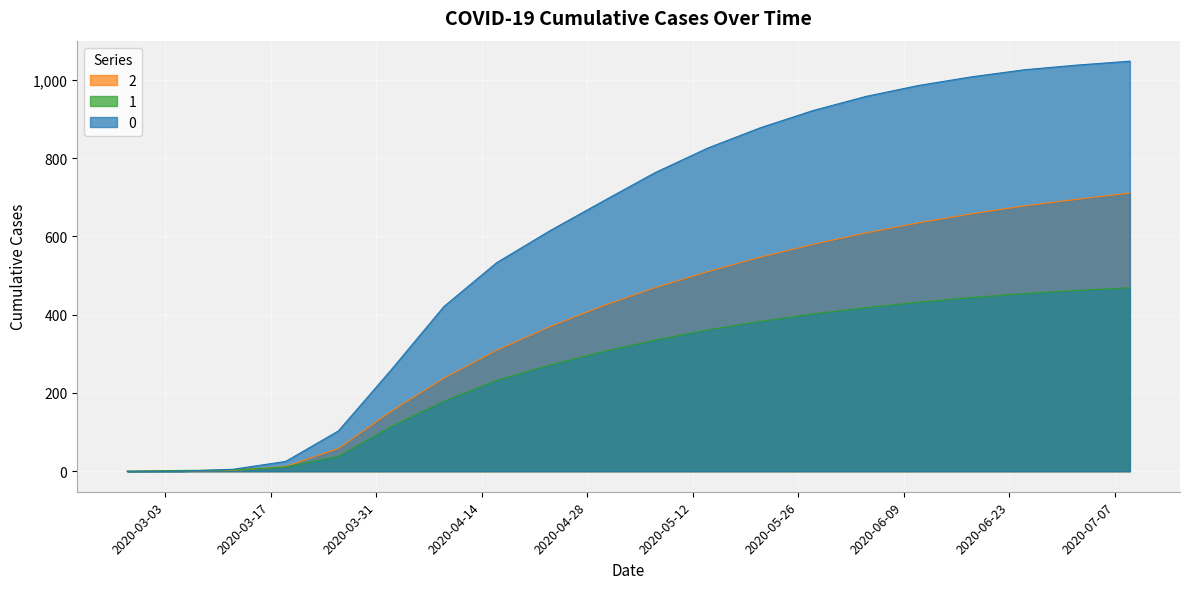

What is the sum of the 1 values at 2020-03-19 and 2020-04-02?

125